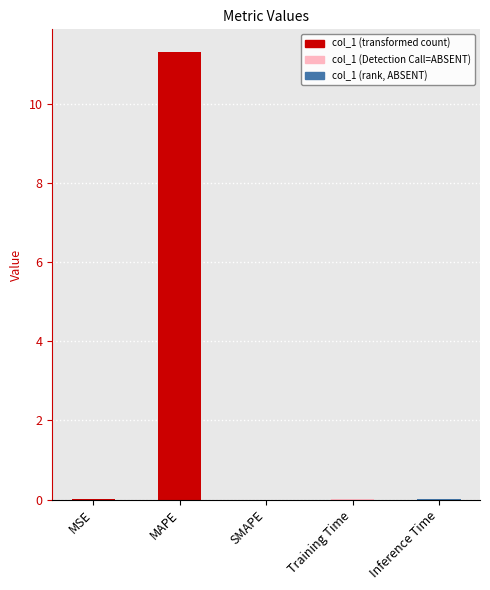

List the labels in order of value, smallest first.

SMAPE, Inference Time, MSE, Training Time, MAPE